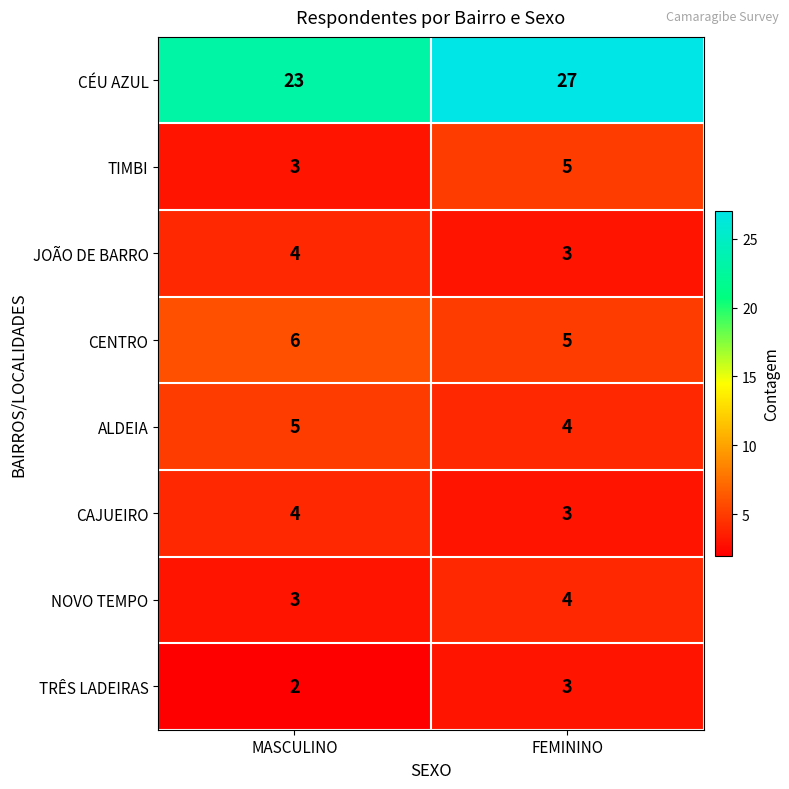

What is the average value of the JOÃO DE BARRO series?

4